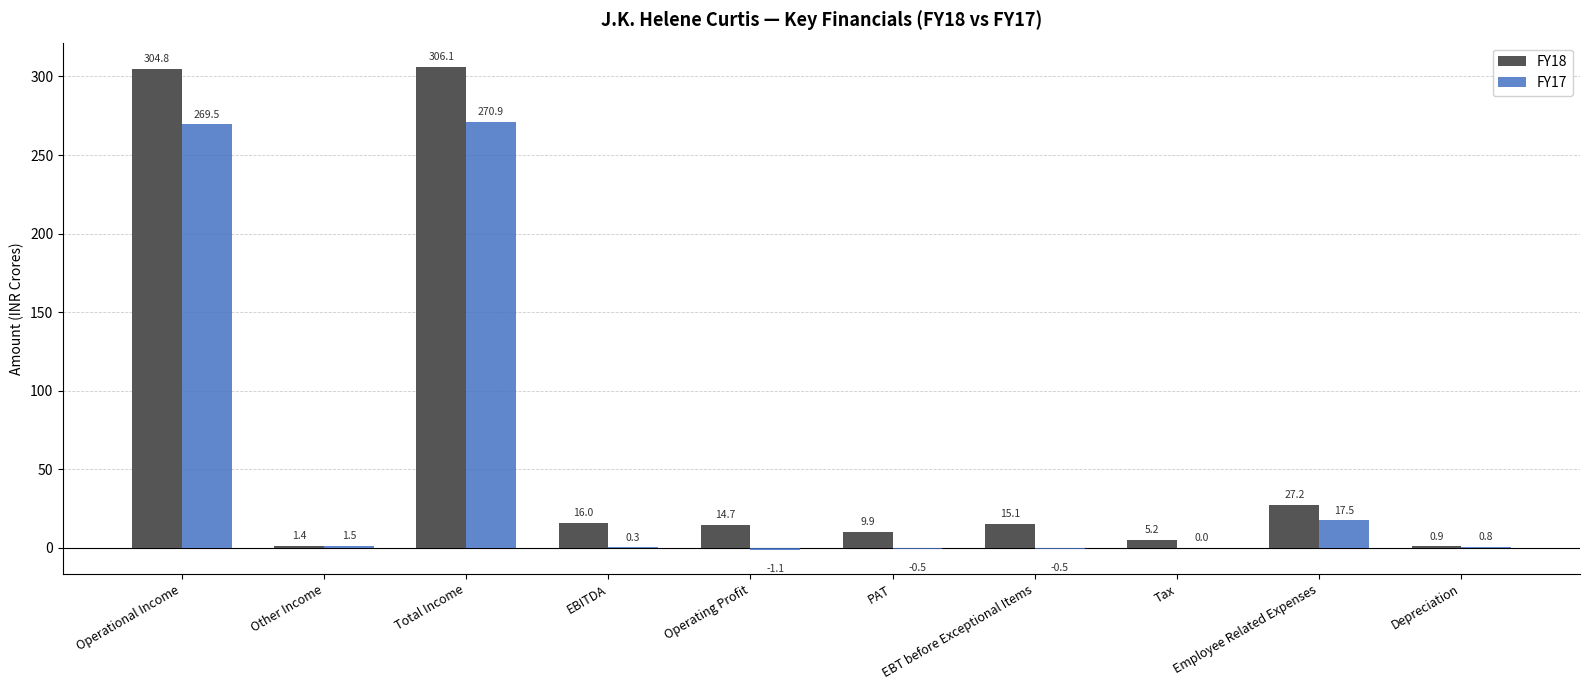

What is the greatest value displayed?

306.1